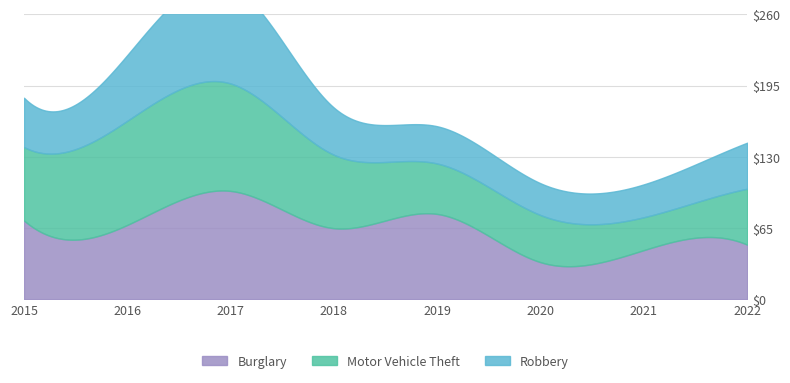

Reading left to right, what are all the values shown in this chart?

Burglary: 72	68	99	65	78	34	45	50
Motor Vehicle Theft: 67	95	98	67	46	43	30	51
Robbery: 45	60	90	43	34	29	30	42